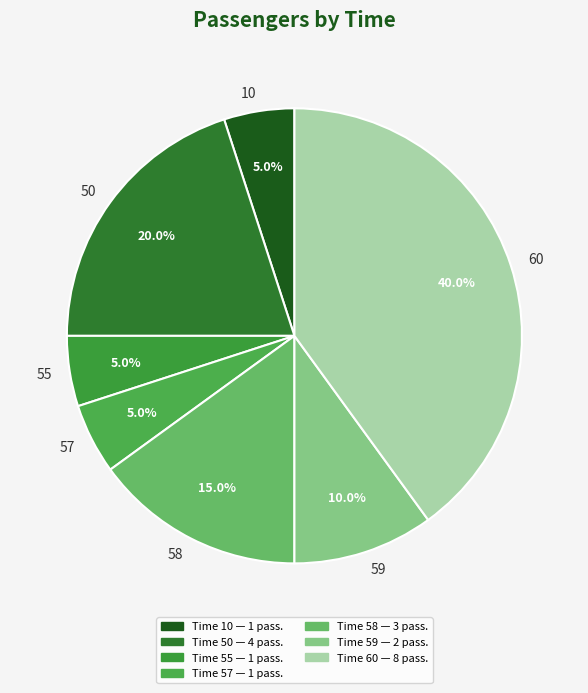

Which slice is the largest?

60